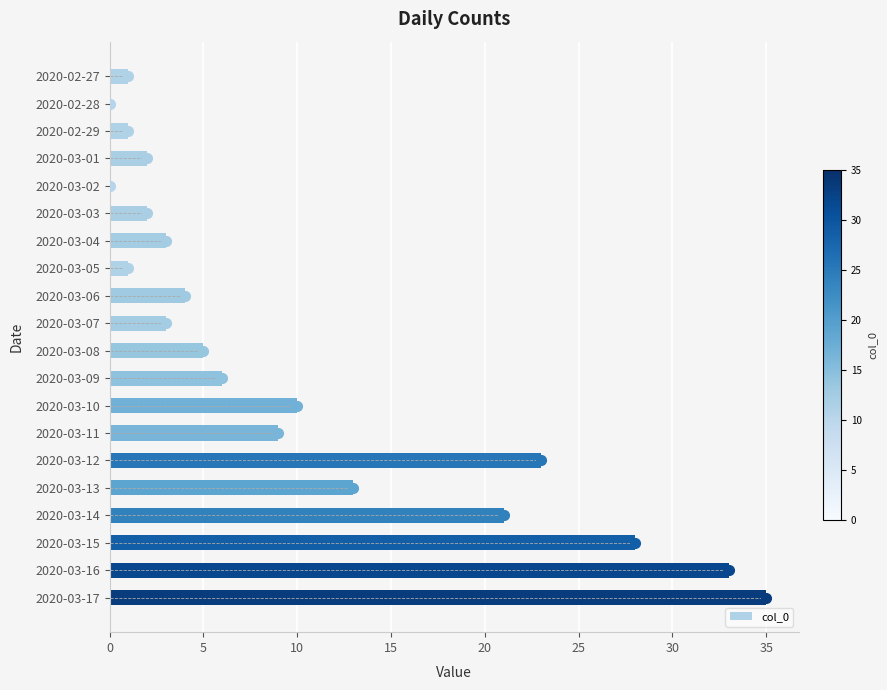

How many distinct data groups are displayed?

1